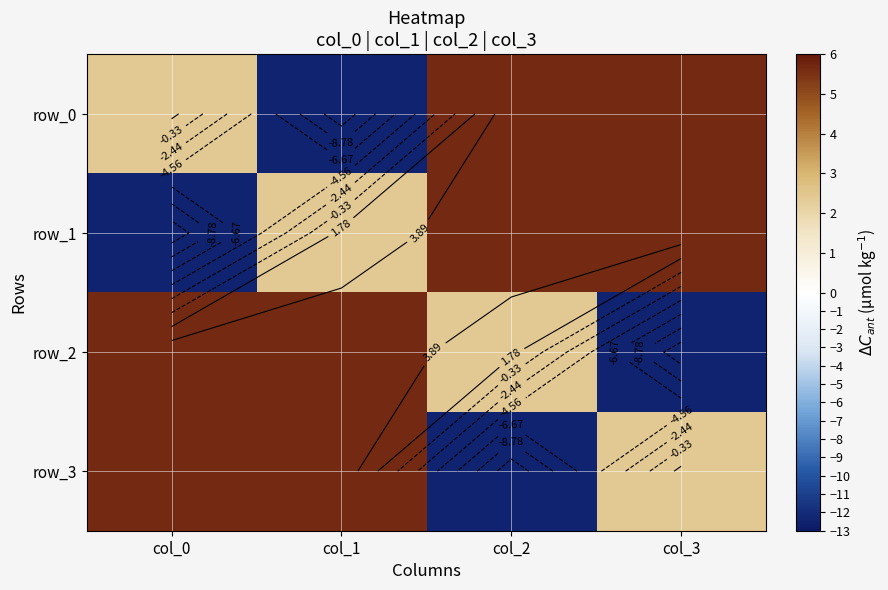

How many values in the row_3 series are below 5?

2